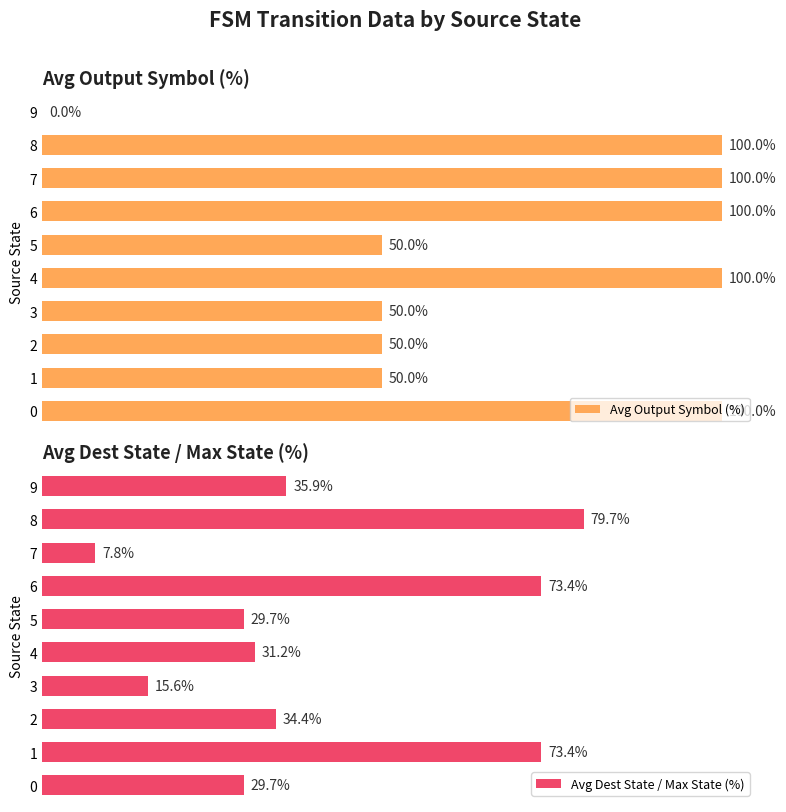

What are all the series names shown in the legend?

Avg Output Symbol (%), Avg Dest State / Max State (%)